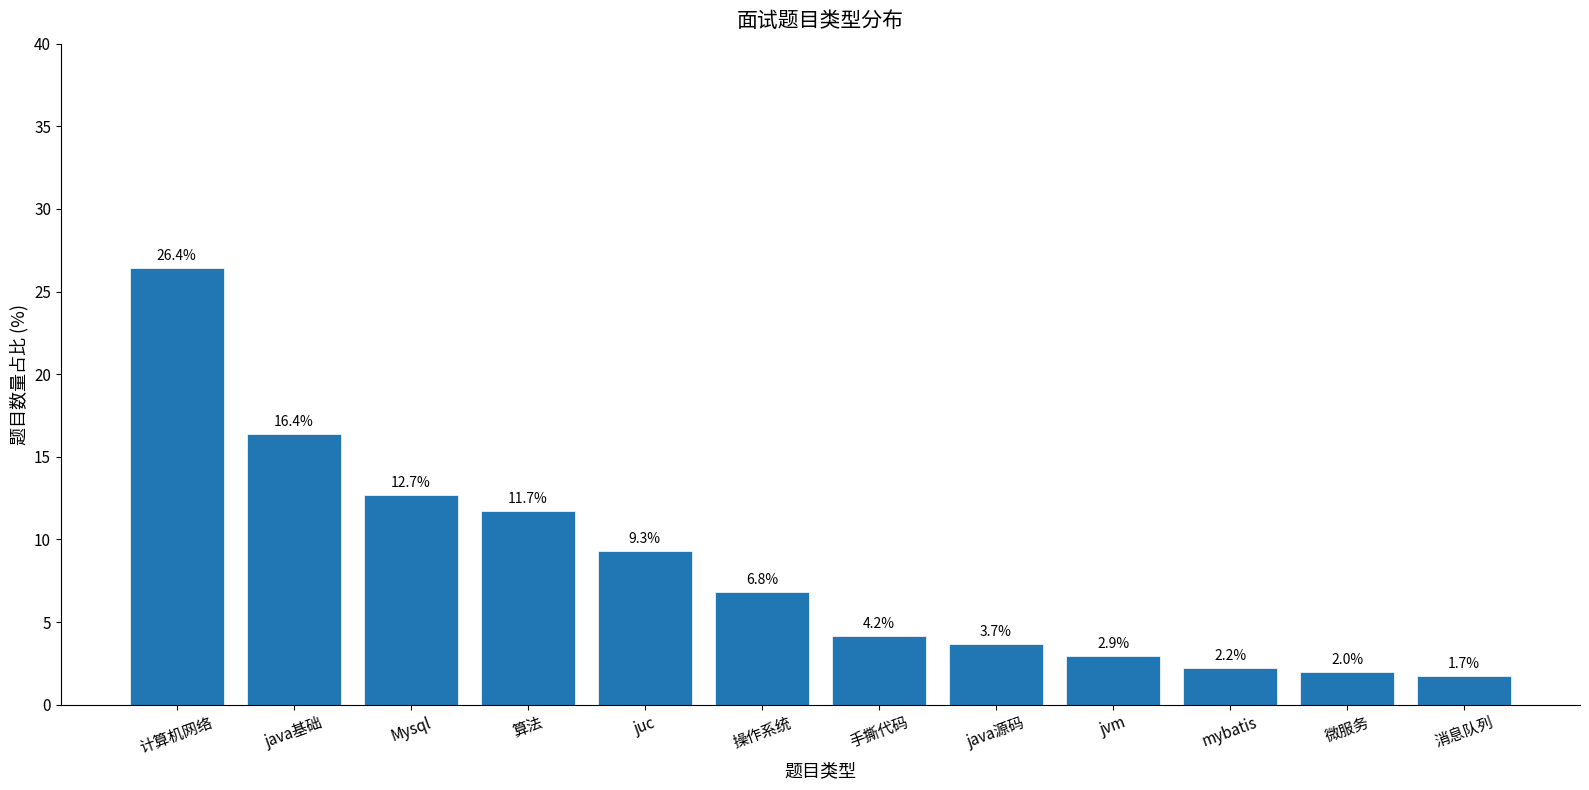

What is the minimum value shown in the chart?

1.7